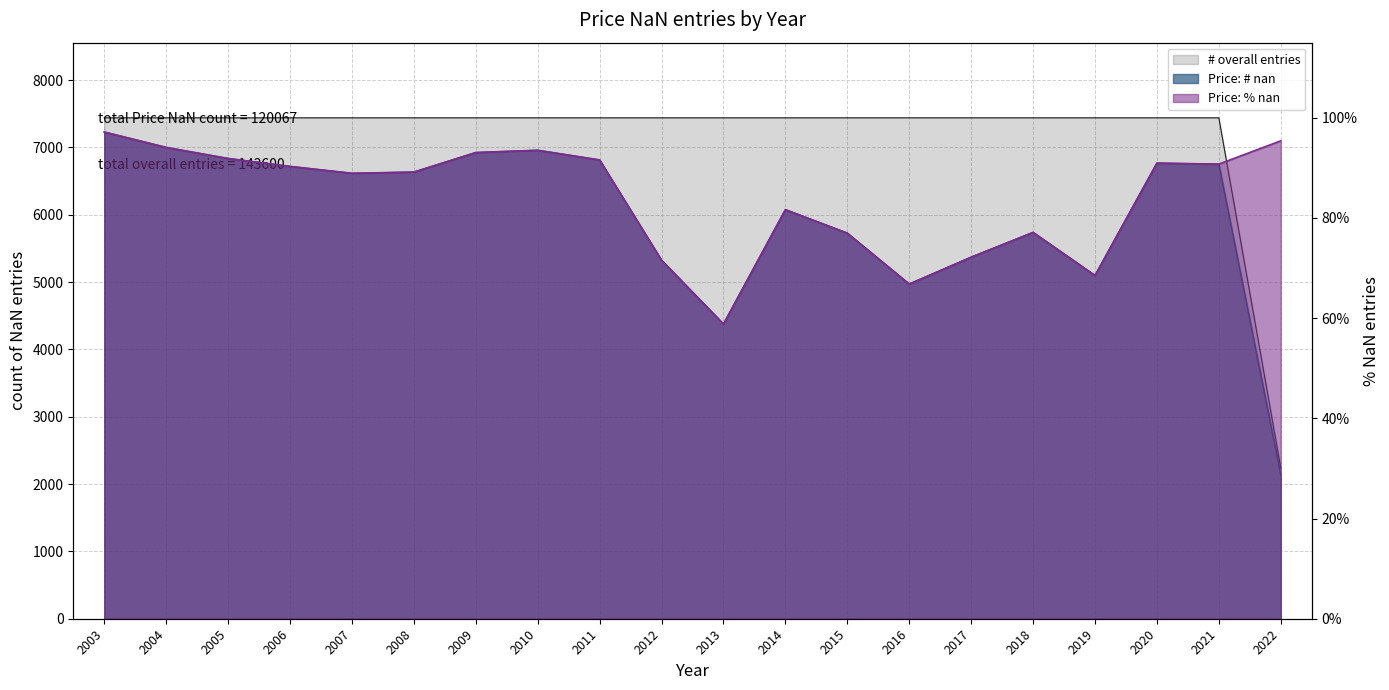

What is the value of the Price: % nan point at the 20th from the left?

1.0